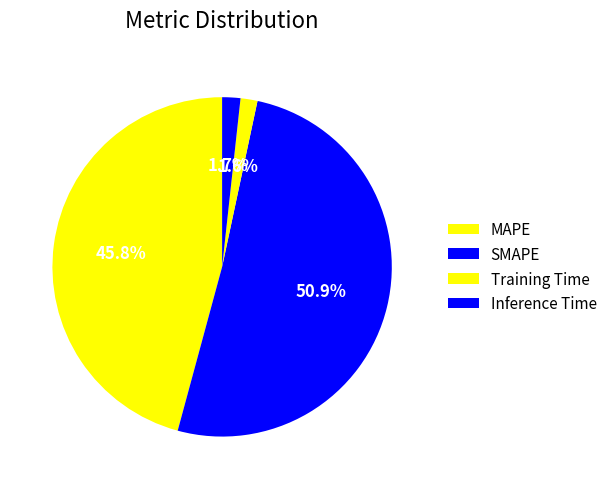

What is the ratio of the value at SMAPE to the value at MAPE?

1.1